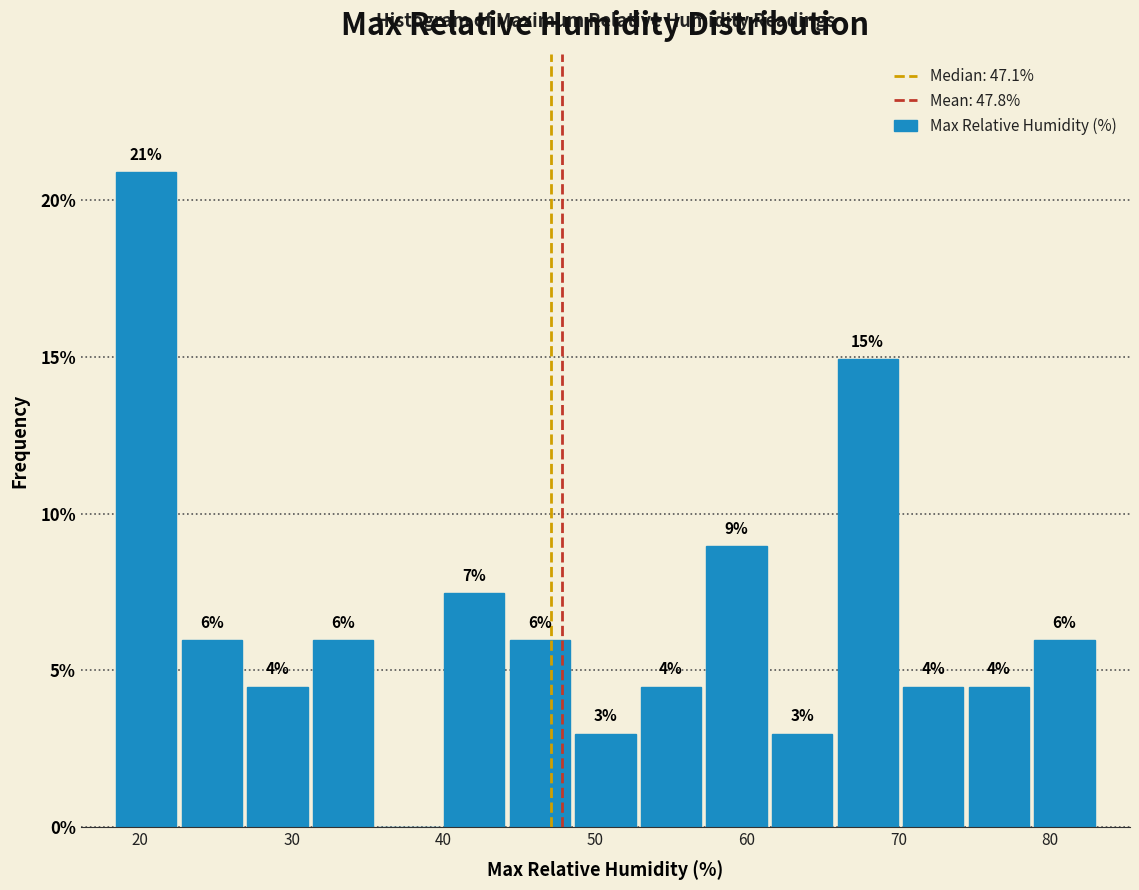

Which range on the x-axis has the tallest bar?

18 to 23